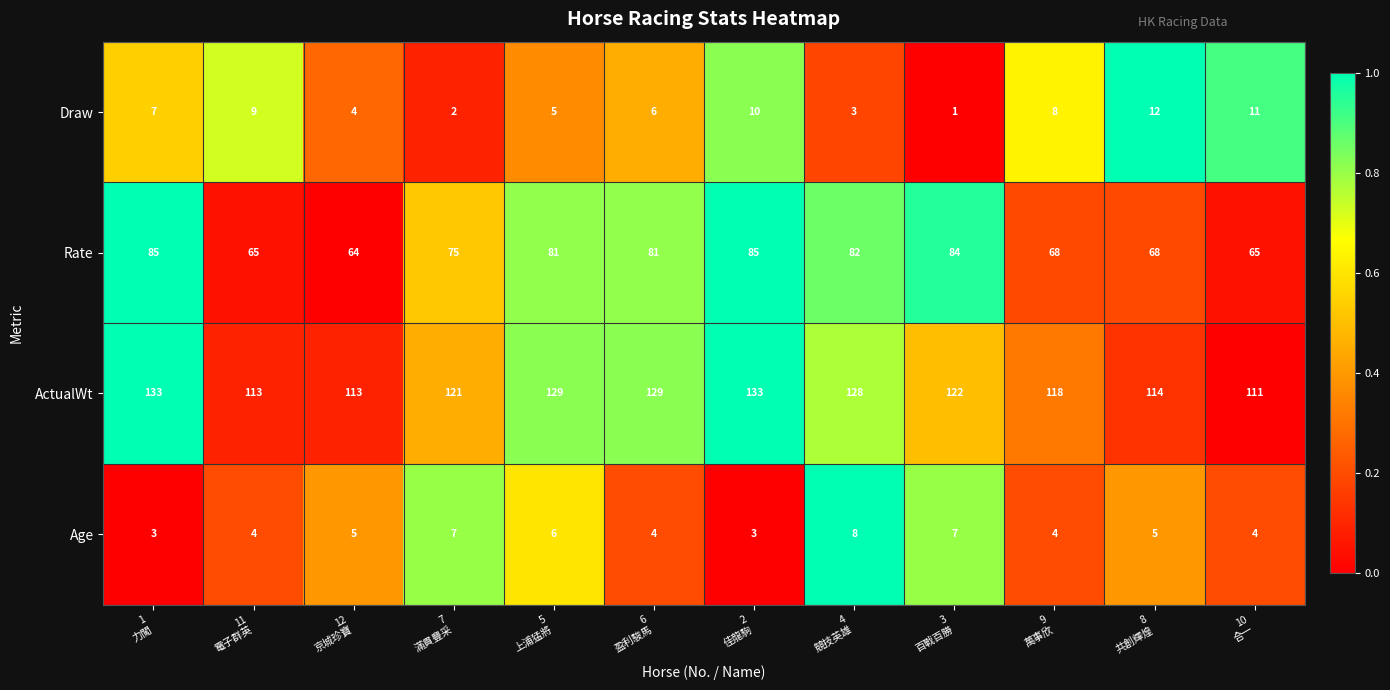

What is the average value of the Age series?

5